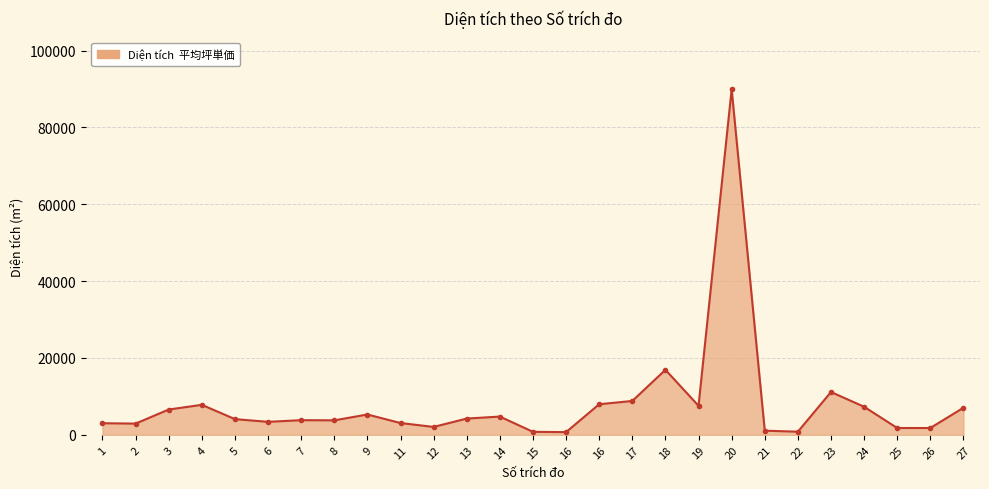

Reading left to right, what are all the values shown in this chart?

1=3011.0	2=2918.0	3=6578.0	4=7800.3	5=4080.8	6=3374.5	7=3810.6	8=3764.5	9=5284.9	11=3065.0	12=2051.3	13=4226.9	14=4745.4	15=775.9	16=699.2	16=7958.1	17=8805.6	18=16909.6	19=7553.8	20=89900.0	21=1073.7	22=807.2	23=11138.4	24=7295.0	25=1769.0	26=1769.0	27=7042.0